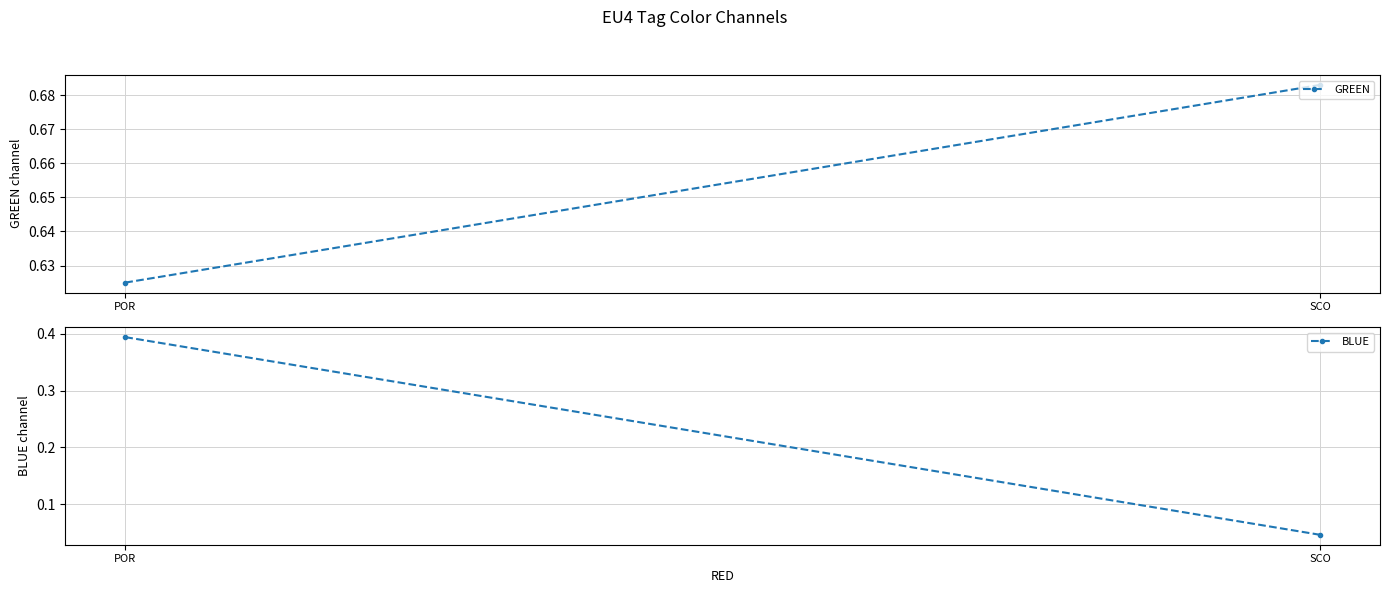

What is the sum of the GREEN values at SCO and POR?

1.3